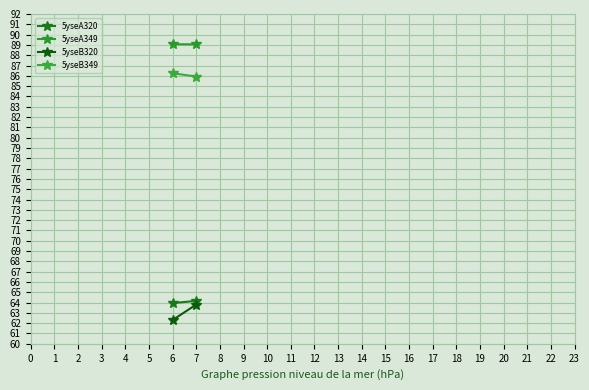

Is it true that 5yseA349 equals 58.1 at 6?

False